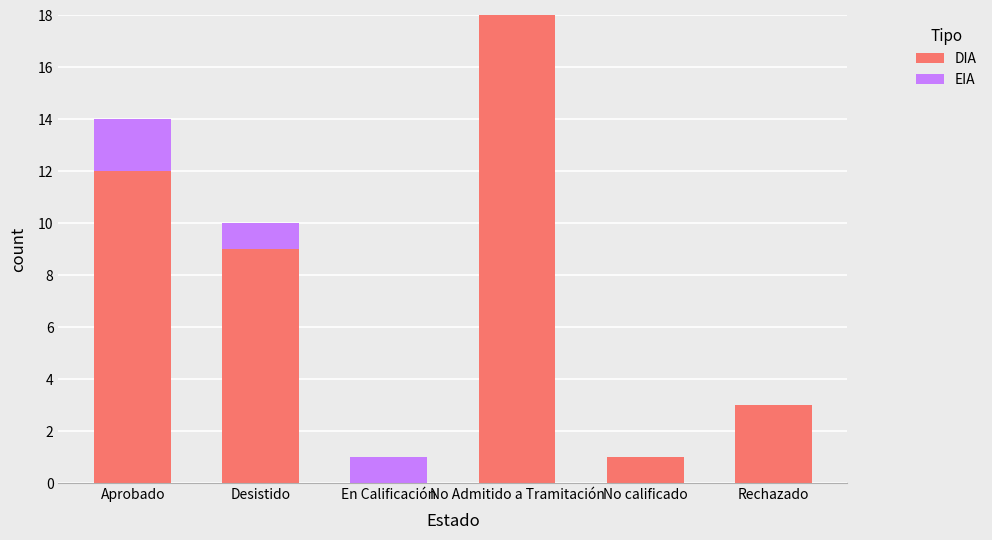

Read the DIA value at Desistido.

9